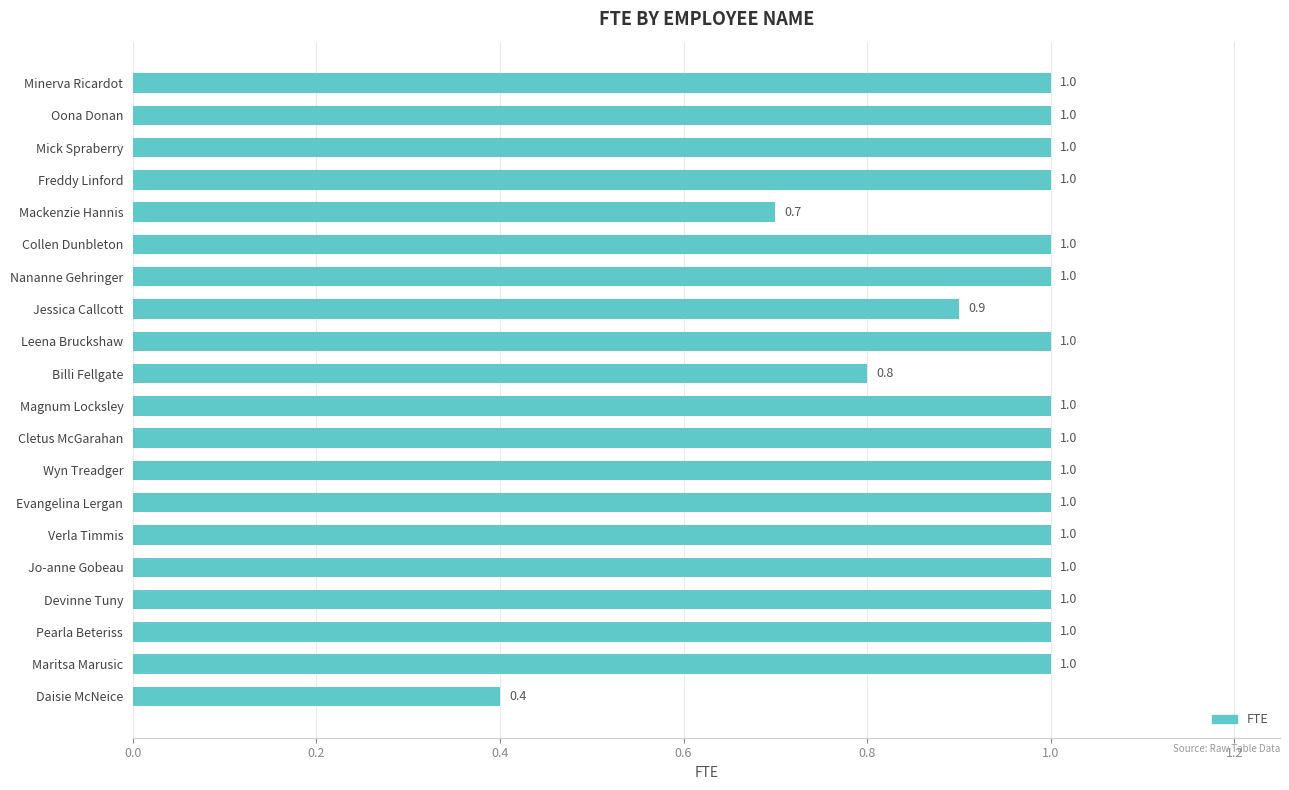

Reading top to bottom, transcribe all the data shown in this chart.

1.0	1.0	1.0	1.0	0.7	1.0	1.0	0.9	1.0	0.8	1.0	1.0	1.0	1.0	1.0	1.0	1.0	1.0	1.0	0.4